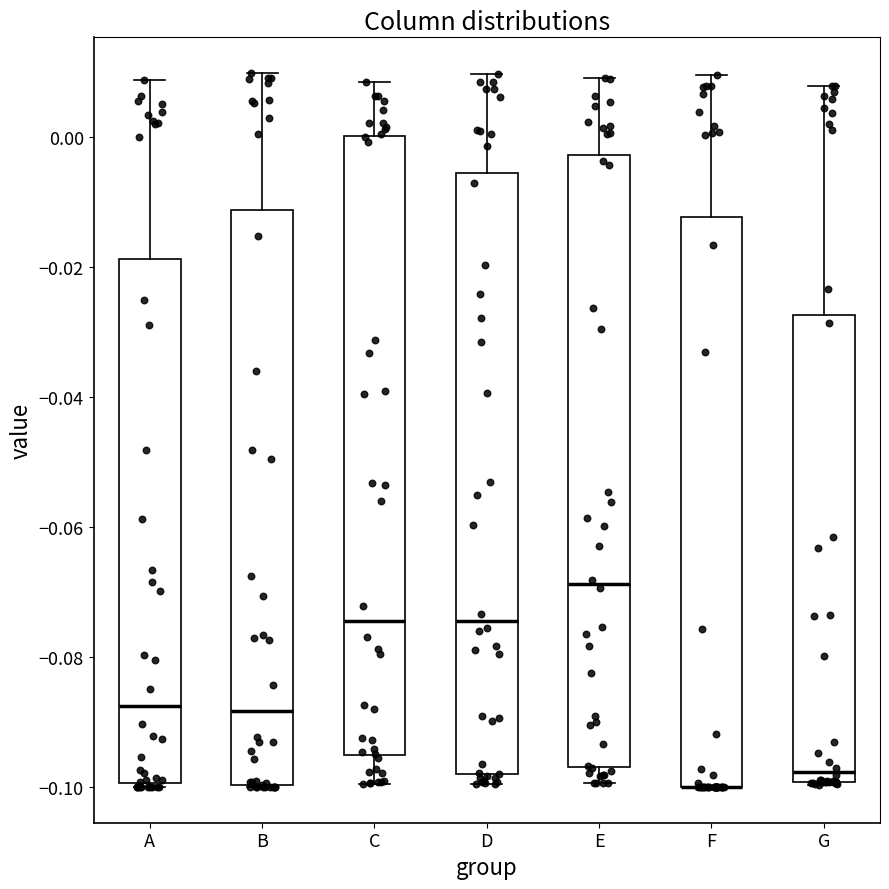

Reading left to right, read every box against the y-axis: the position of its median line, the range the box covers, and the ends of its whiskers. The values are not printed on the chart, so give them approximately, as read against the axis.

A: median -0.088, box -0.100 to -0.018, whiskers -0.100 to 0.008
B: median -0.088, box -0.100 to -0.012, whiskers -0.100 to 0.010
C: median -0.074, box -0.096 to 0.000, whiskers -0.100 to 0.008
D: median -0.074, box -0.098 to -0.006, whiskers -0.100 to 0.010
E: median -0.068, box -0.096 to -0.002, whiskers -0.100 to 0.010
F: median -0.100 (drawn on the box's lower edge), box -0.100 to -0.012, whiskers -0.100 to 0.010
G: median -0.098, box -0.100 to -0.028, whiskers -0.100 to 0.008